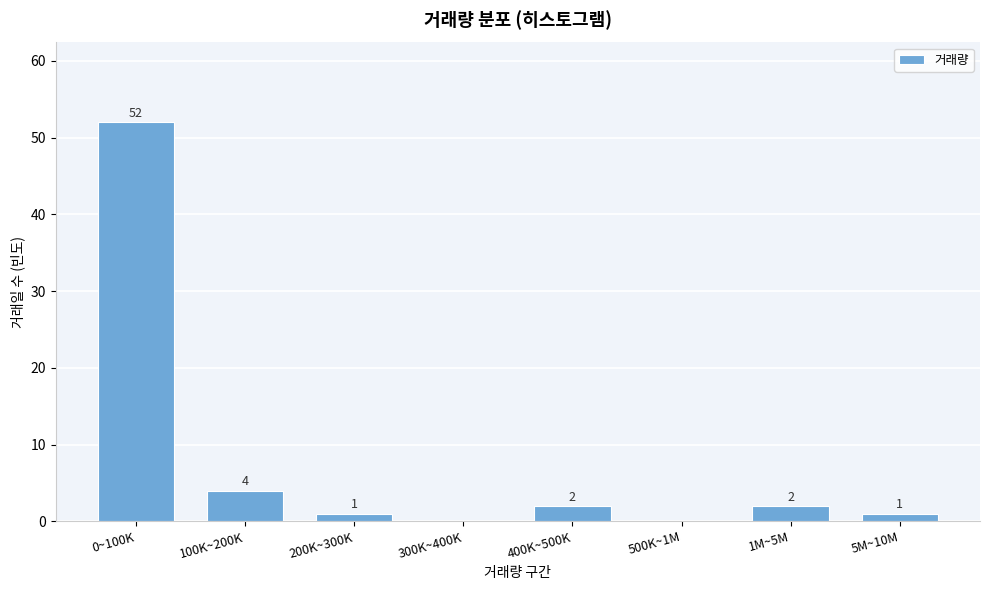

Reading left to right, transcribe all the data shown in this chart.

0~100K=52	100K~200K=4	200K~300K=1	300K~400K=0	400K~500K=2	500K~1M=0	1M~5M=2	5M~10M=1